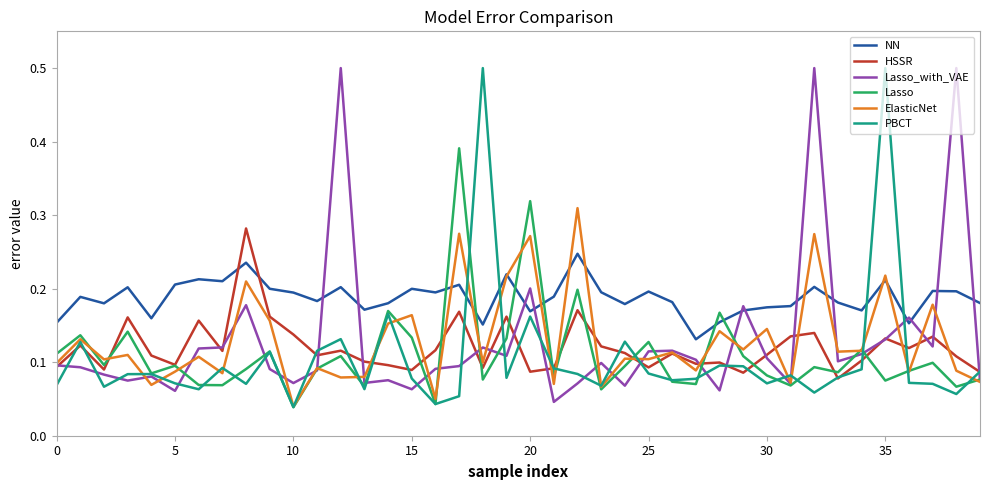

Which series has the largest total across all categories?

NN